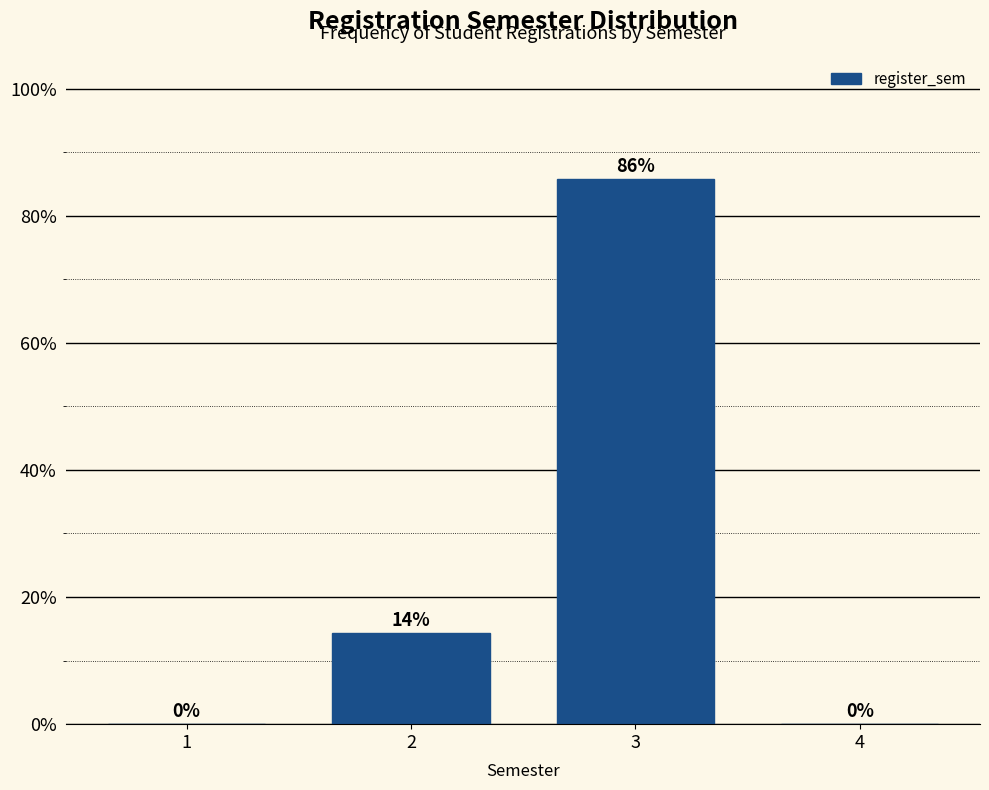

Is it true that the value at 2 is 24.6?

False